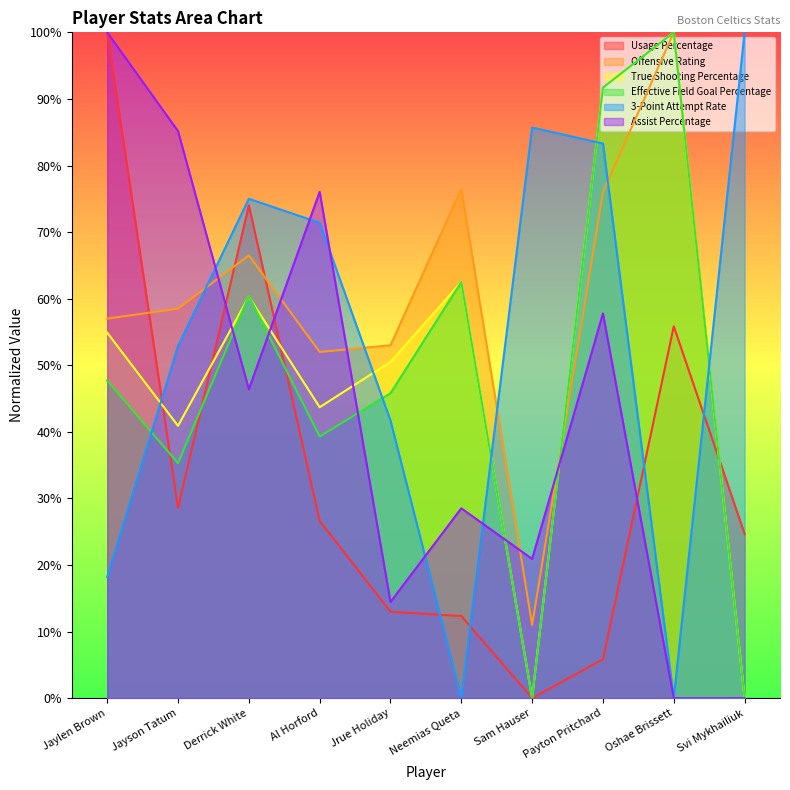

The Offensive Rating series shows -33.4 at Svi Mykhailiuk. True or false?

False